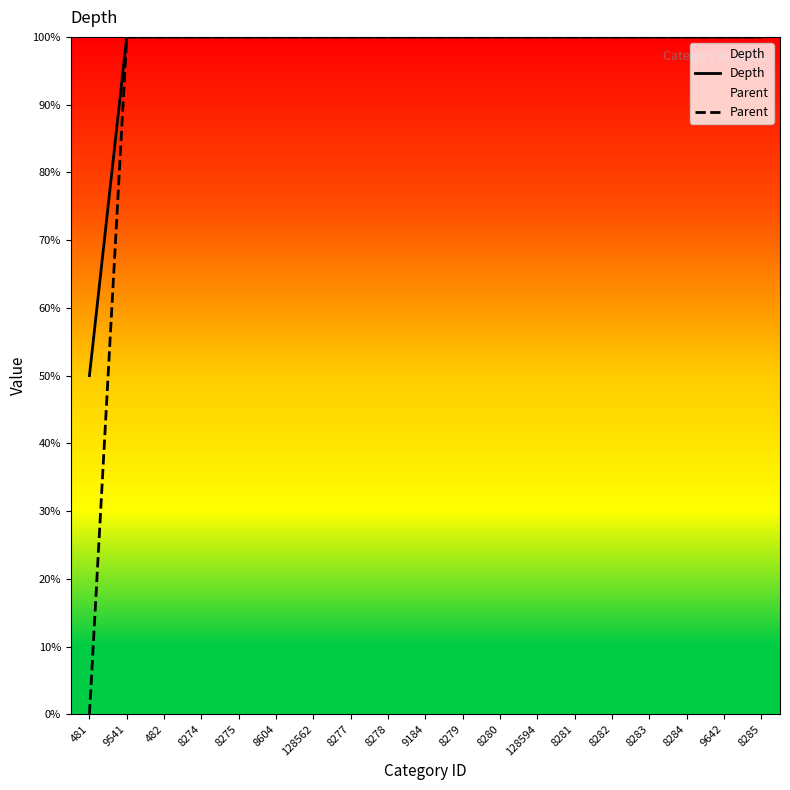

Between 8275 and 9642, which series saw the biggest shift?

Depth